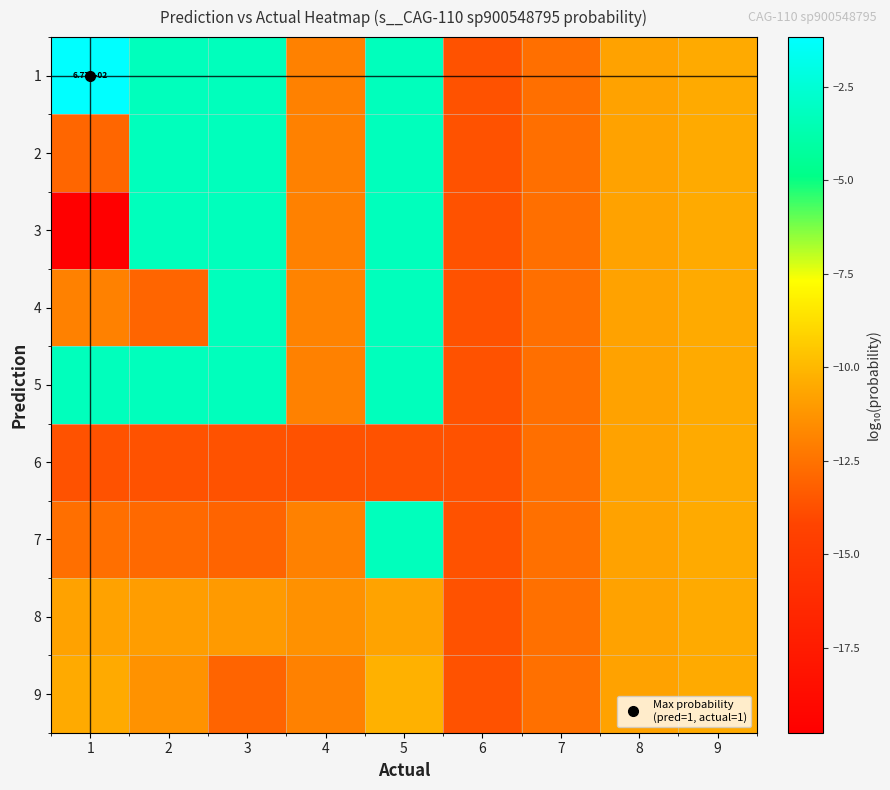

Where is 7 nearest to the value -8?

9